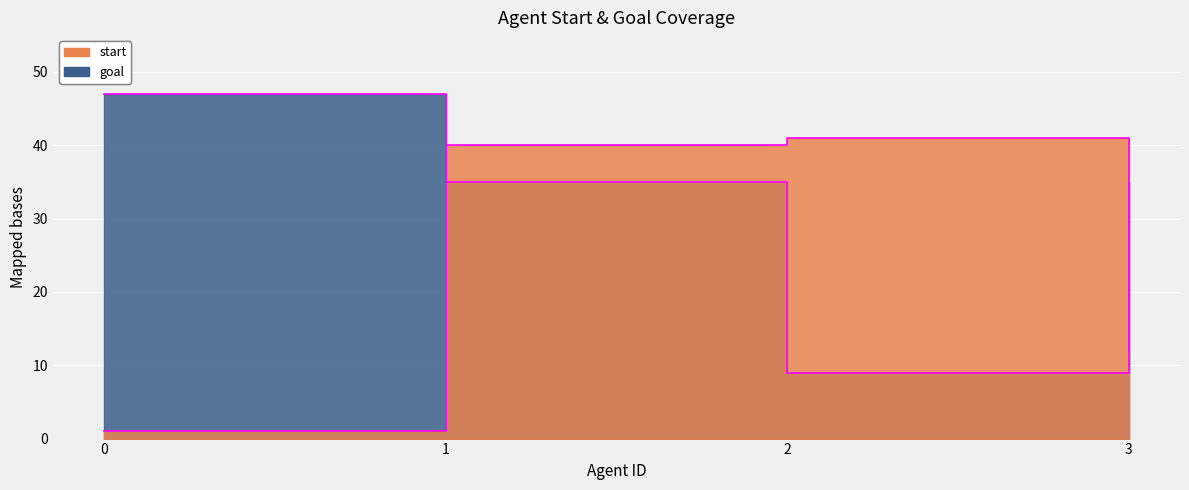

Is it true that start equals 12 at 3?

True